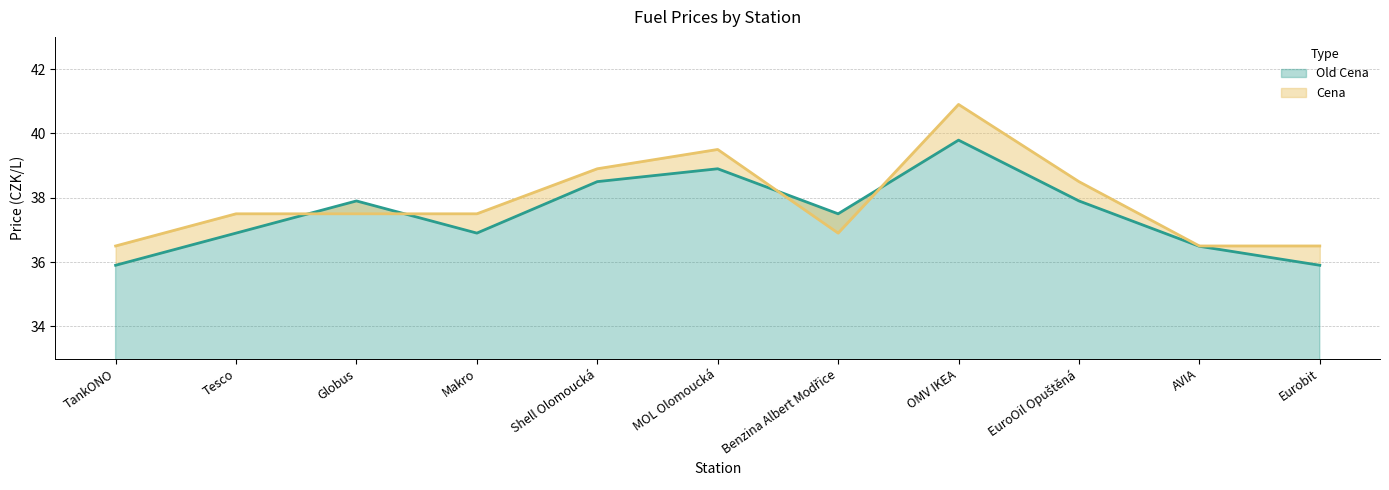

What is the label of the 3rd point from the left?

Globus